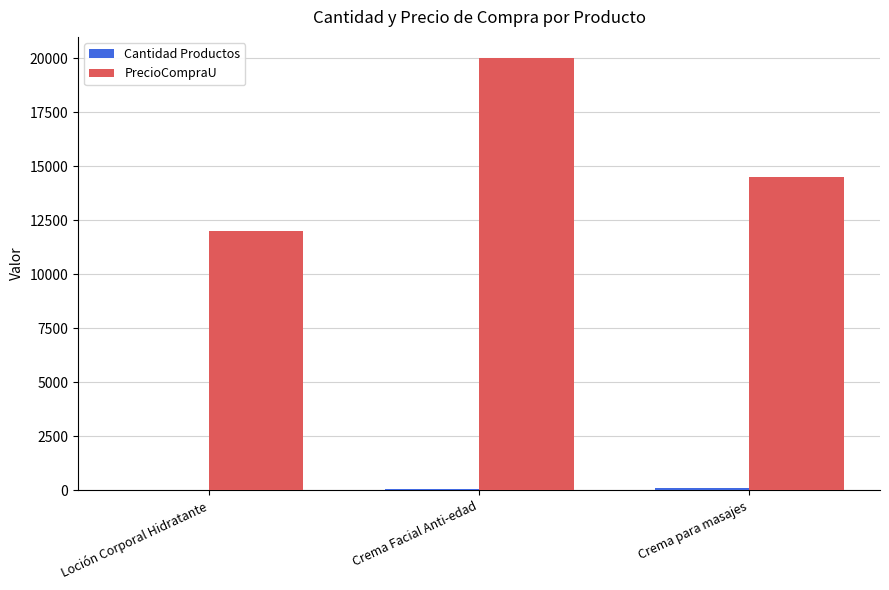

How many series are shown in this chart?

2